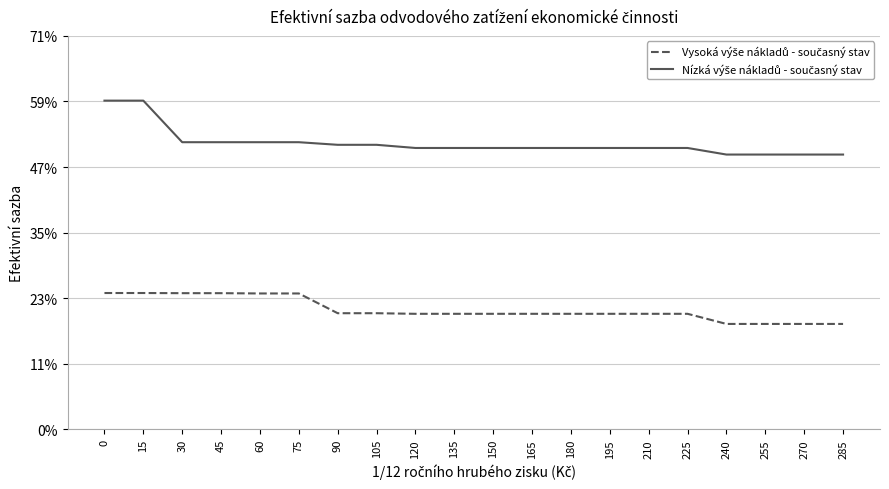

Which series has the largest total across all categories?

Nízká výše nákladů - současný stav